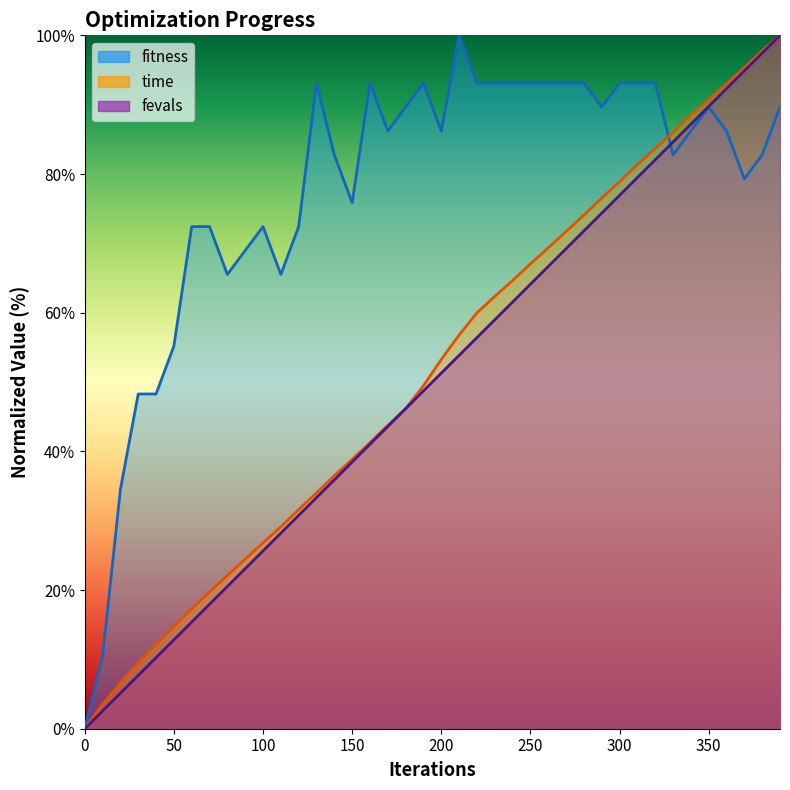

List the series in order of their peak value, highest first.

fitness, time, fevals